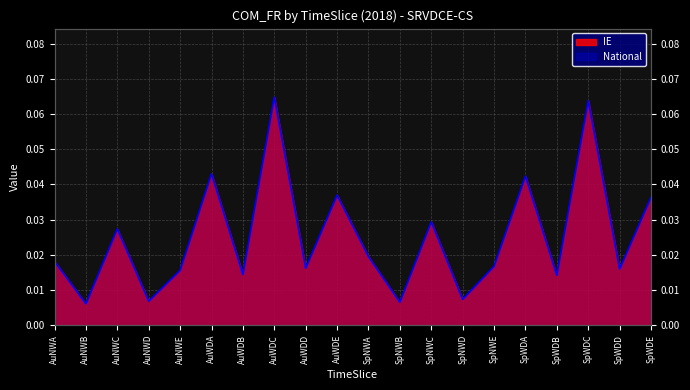

Where is the data nearest to the value 0?

AuNWB